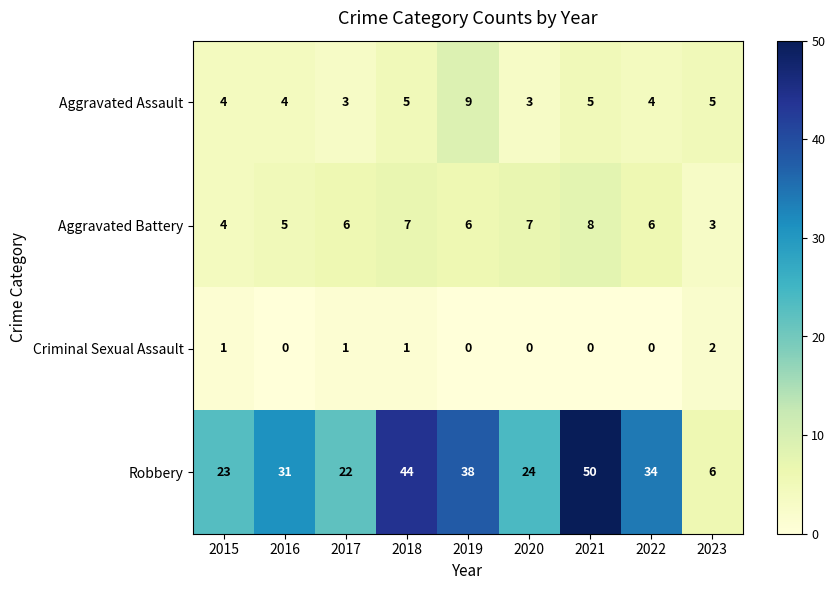

The Aggravated Battery series shows 6 at 2017. True or false?

True